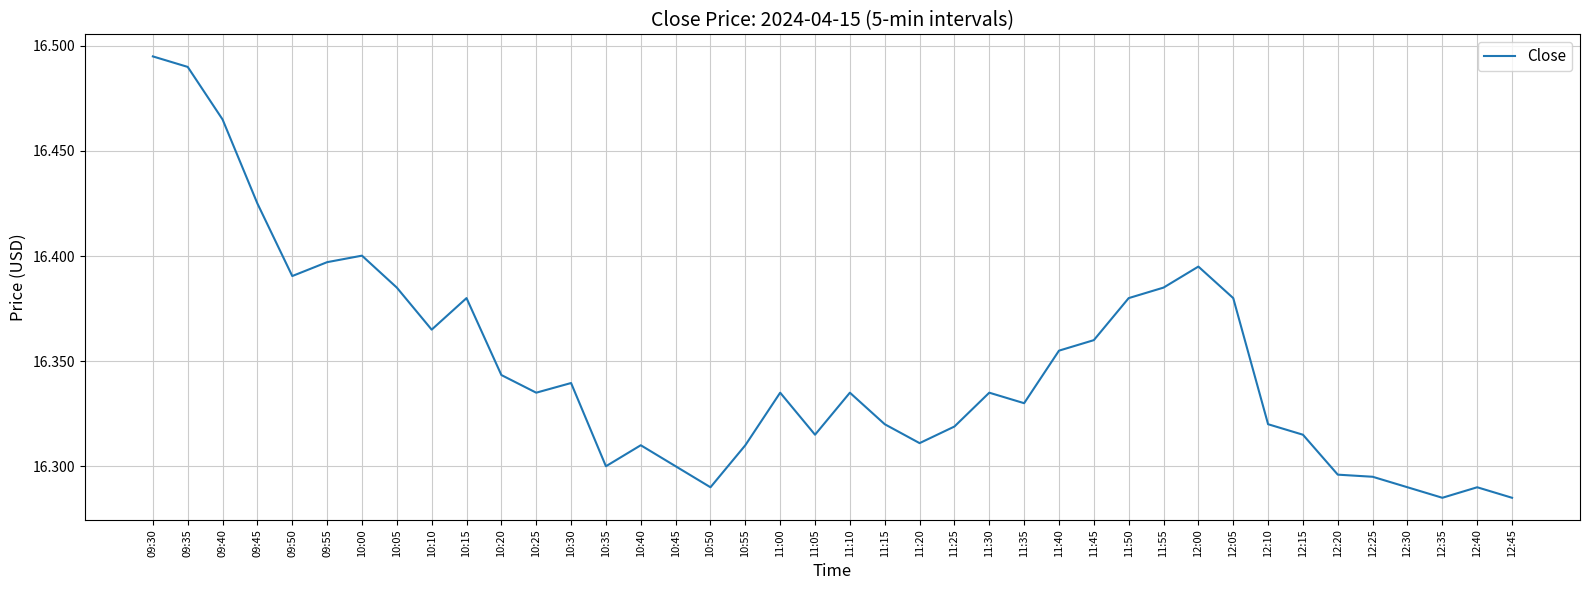

Between 09:35 and 10:30, which is larger?

09:35